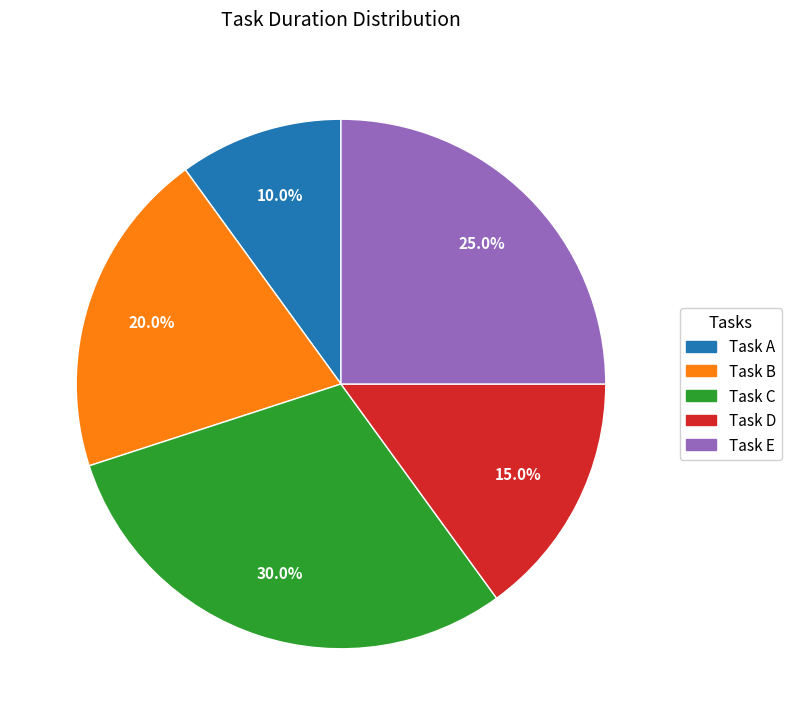

Is there a majority slice in this chart?

No